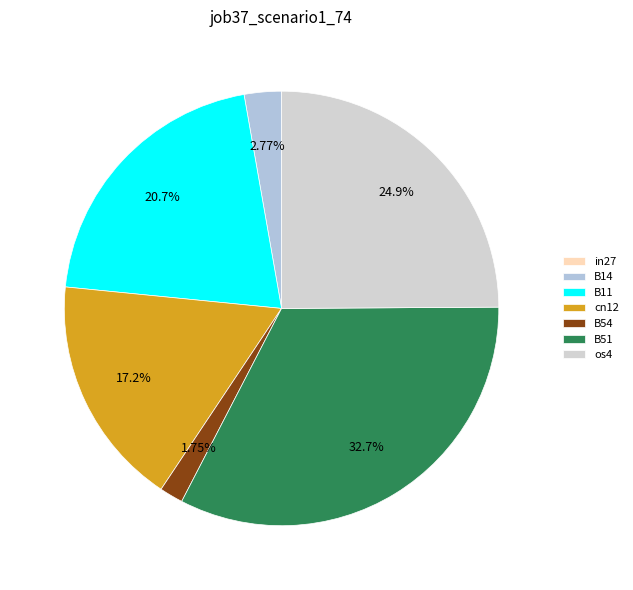

Is there a majority slice in this chart?

No